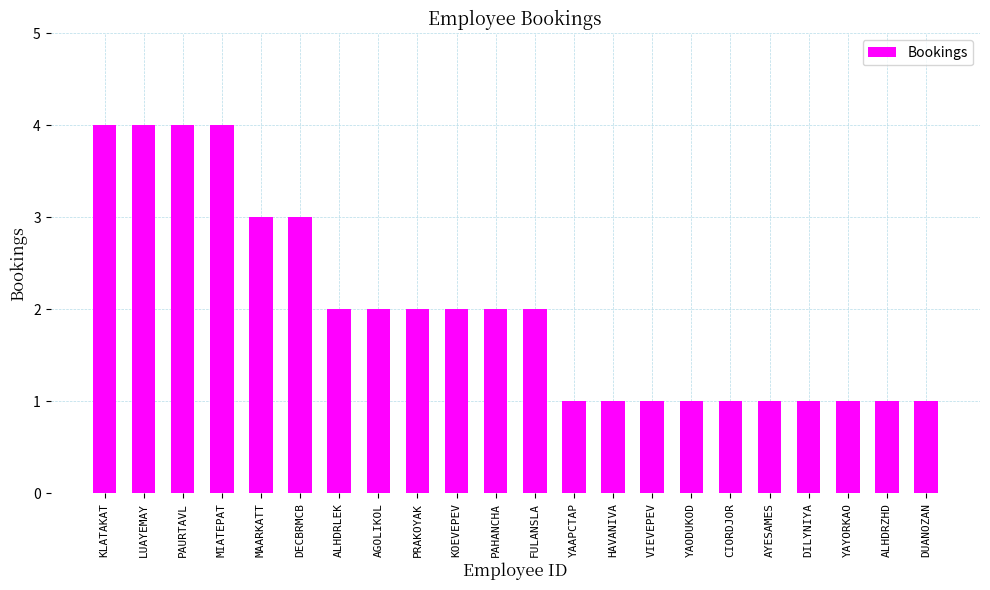

Read the value at KOEVEPEV.

2